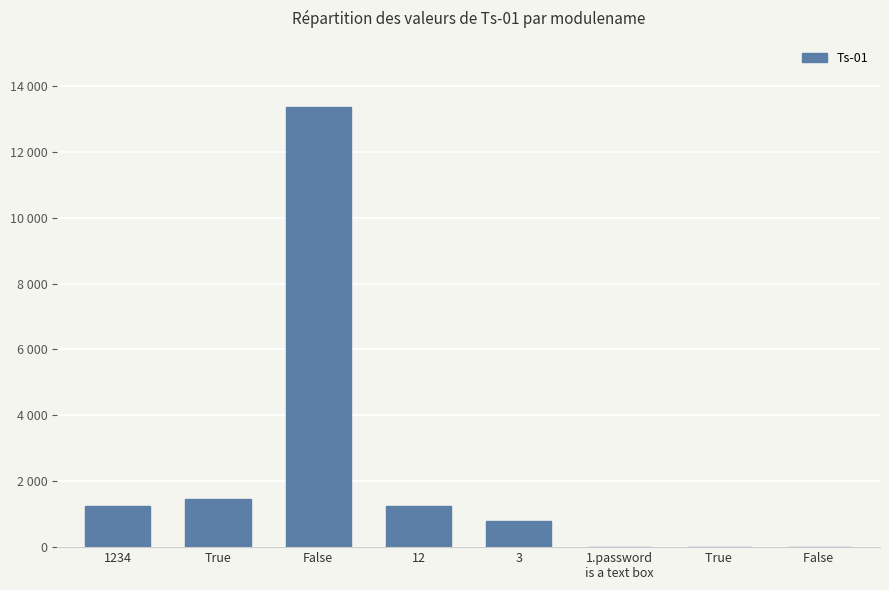

What value does the data have at False, to the nearest 50?

13350